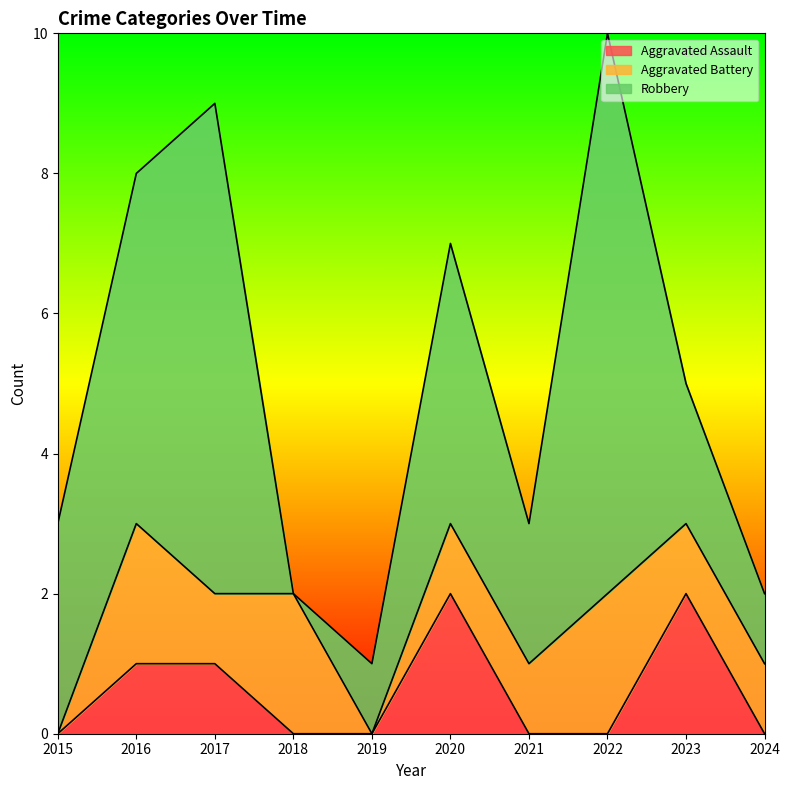

Which series has the largest range (max minus min)?

Robbery